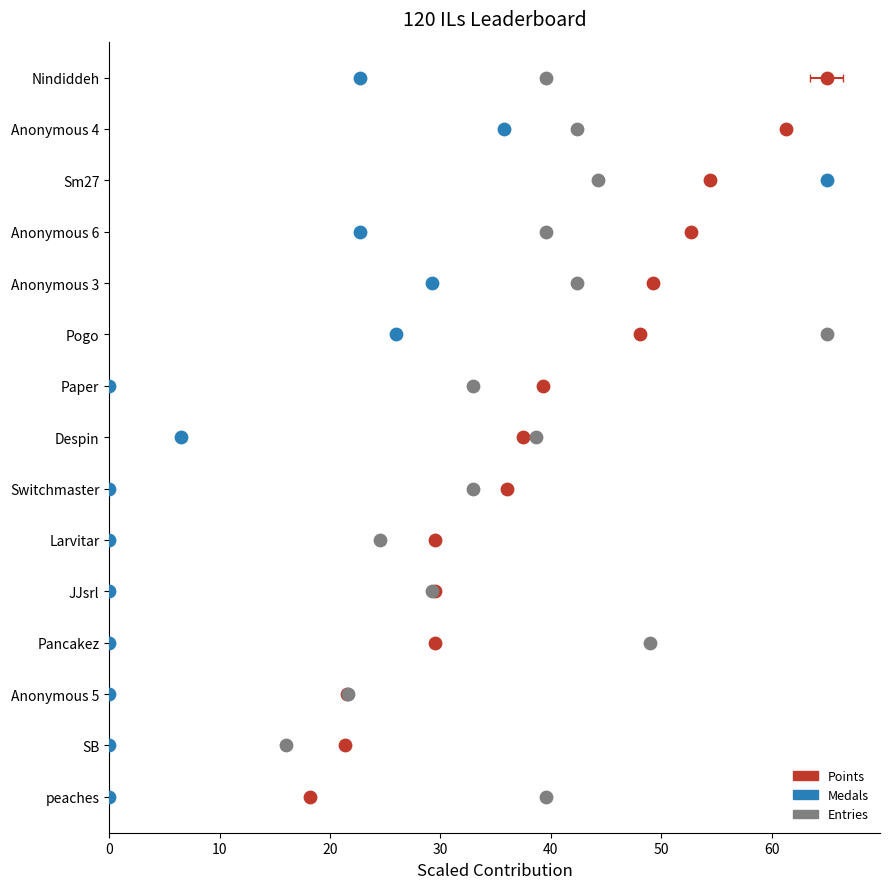

Is the value of Medals at 40 greater than the value of Points at 9?

Yes